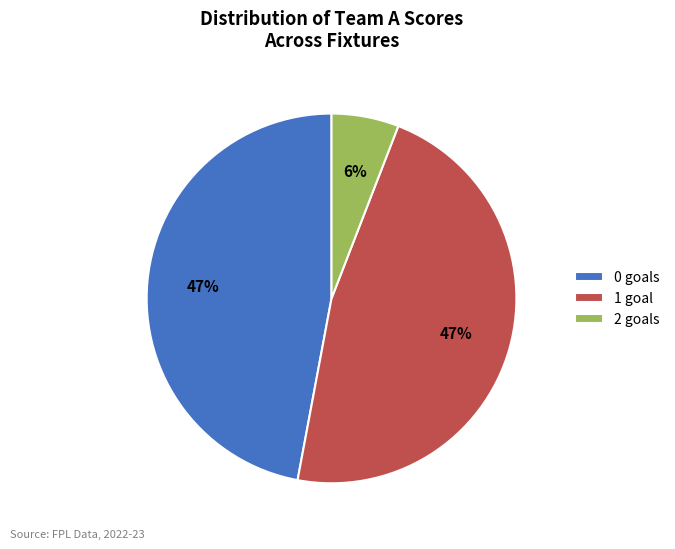

Does any single category account for the majority?

No